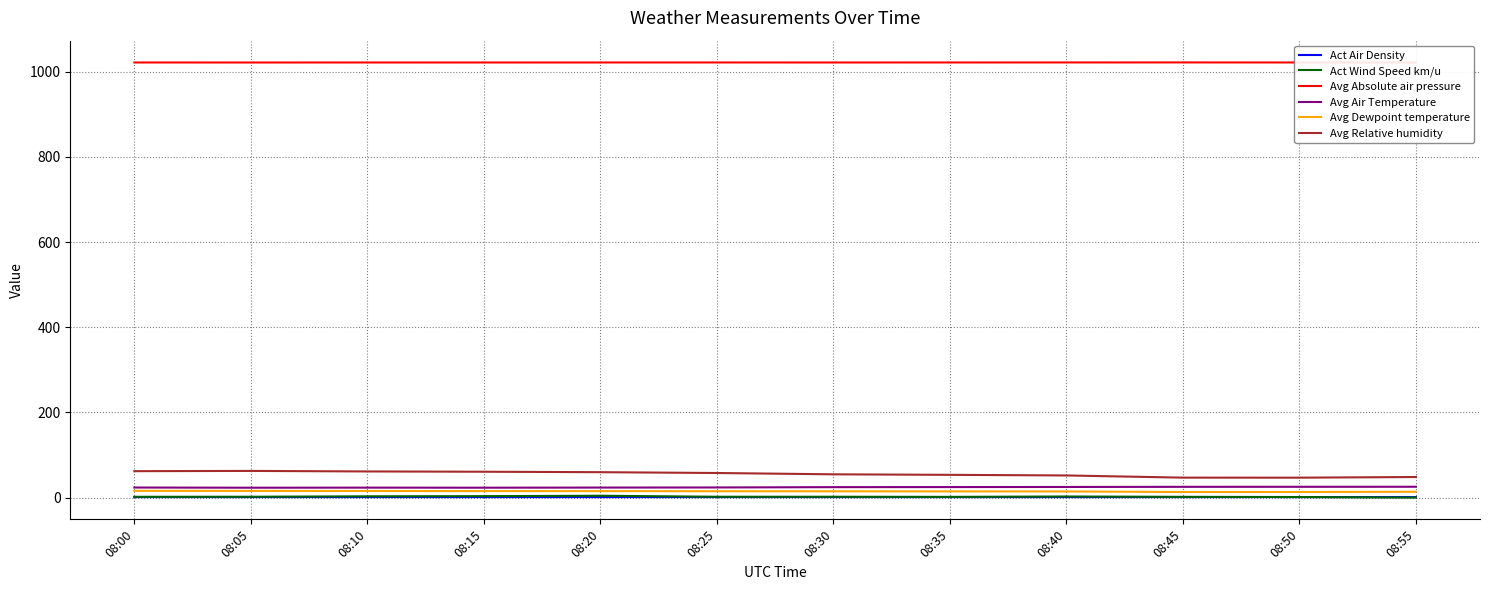

What is the average value of the Act Wind Speed km/u series?

2.1